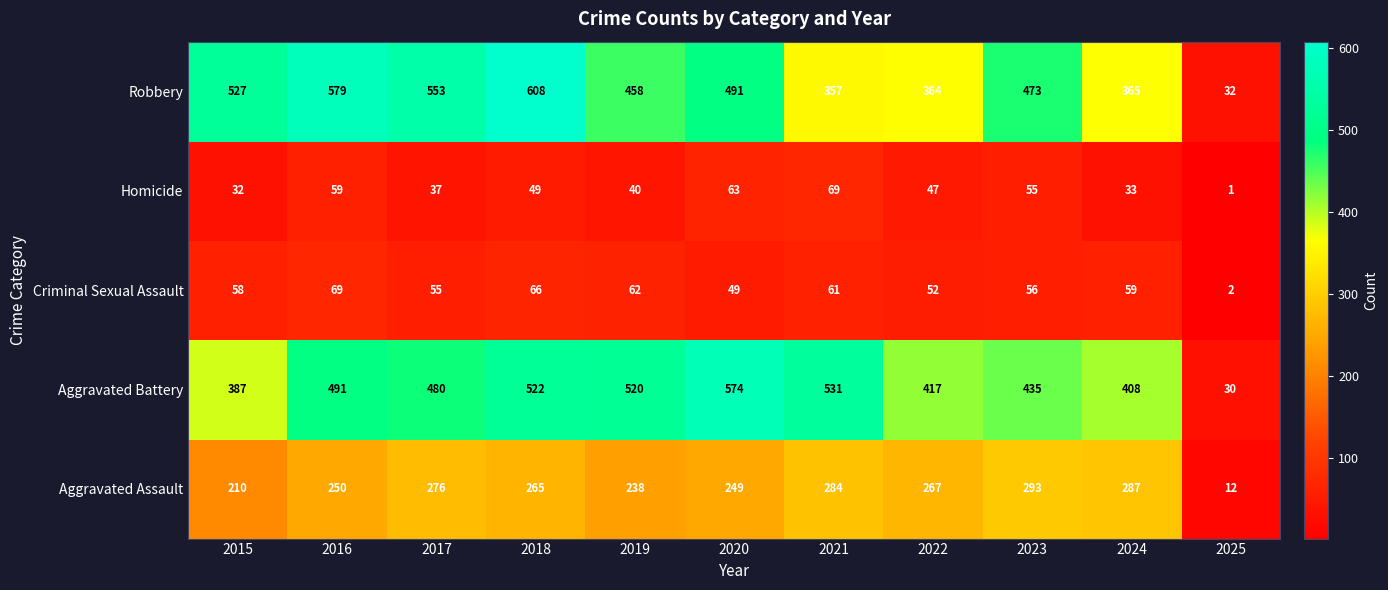

What is the sum of the Homicide values at 2023 and 2017?

92